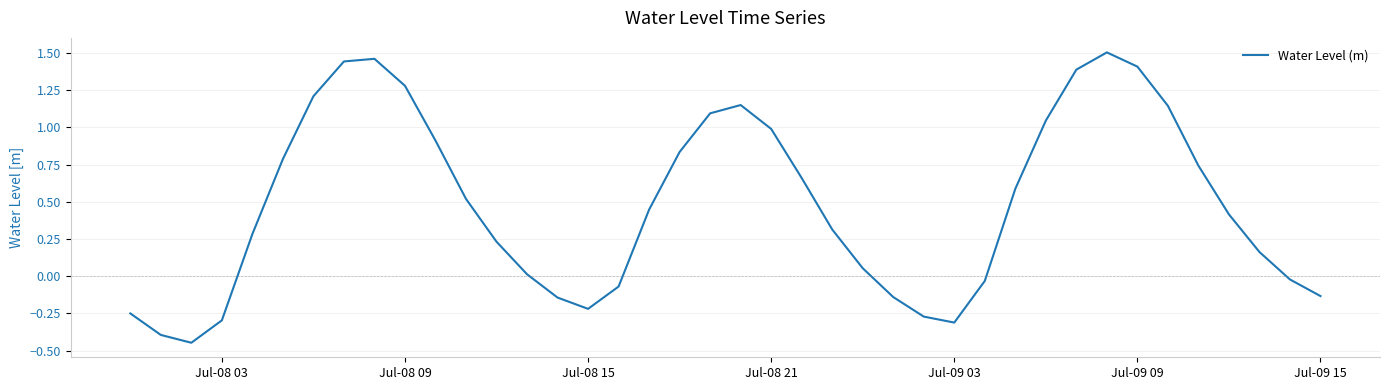

How many positive values are there?

27